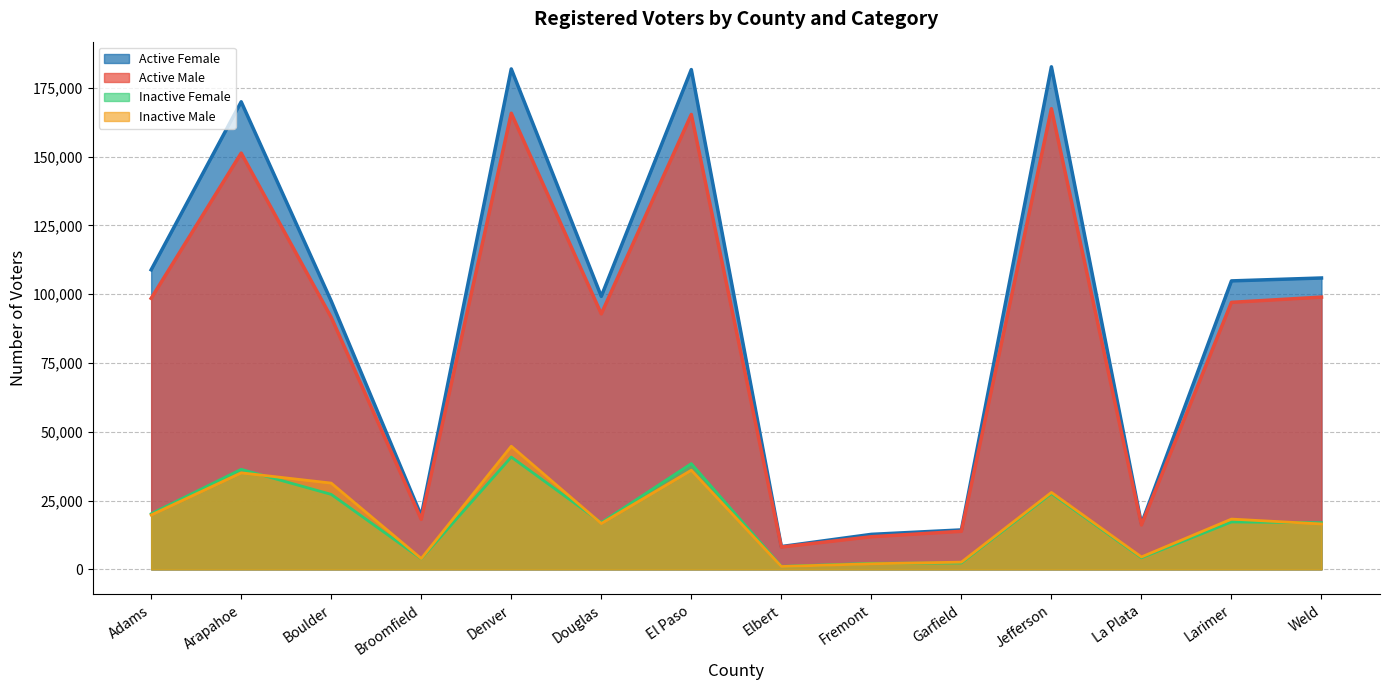

Which series has the widest spread of values?

Active Female